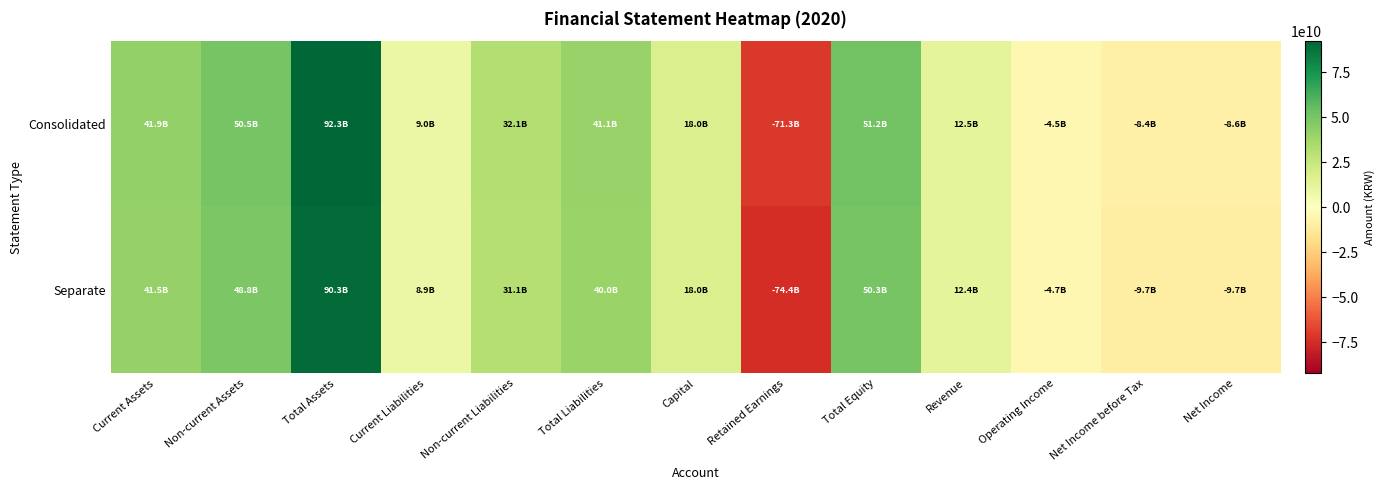

What is the smallest value displayed?

-74356546214